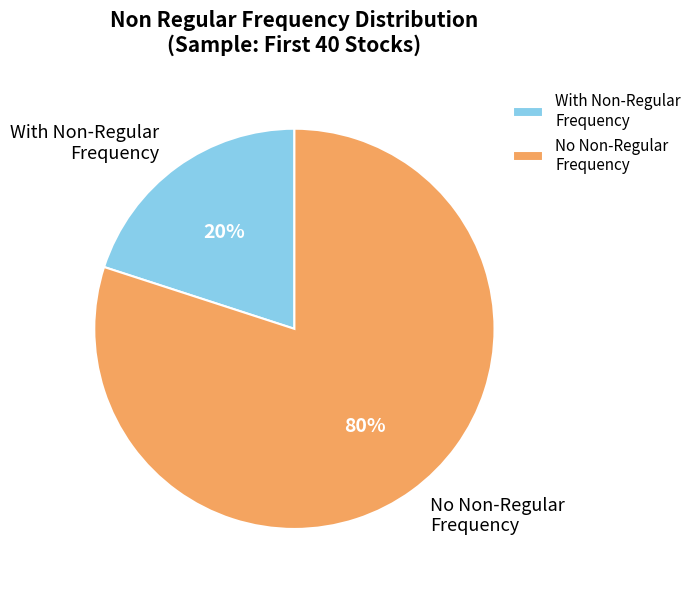

What is the ratio of the value at No Non-Regular Frequency to the value at With Non-Regular Frequency?

4.0